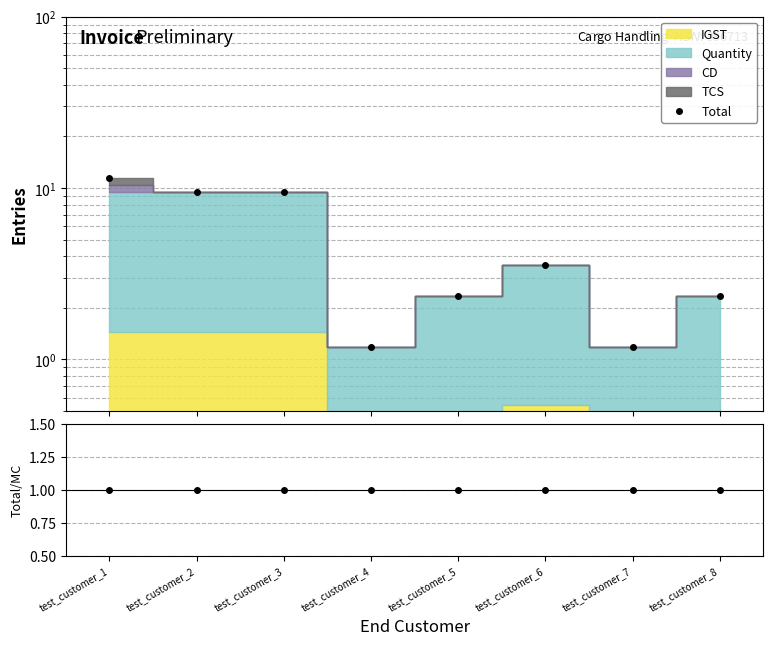

What is the difference between the second highest and second lowest values in the Total series?

8.3